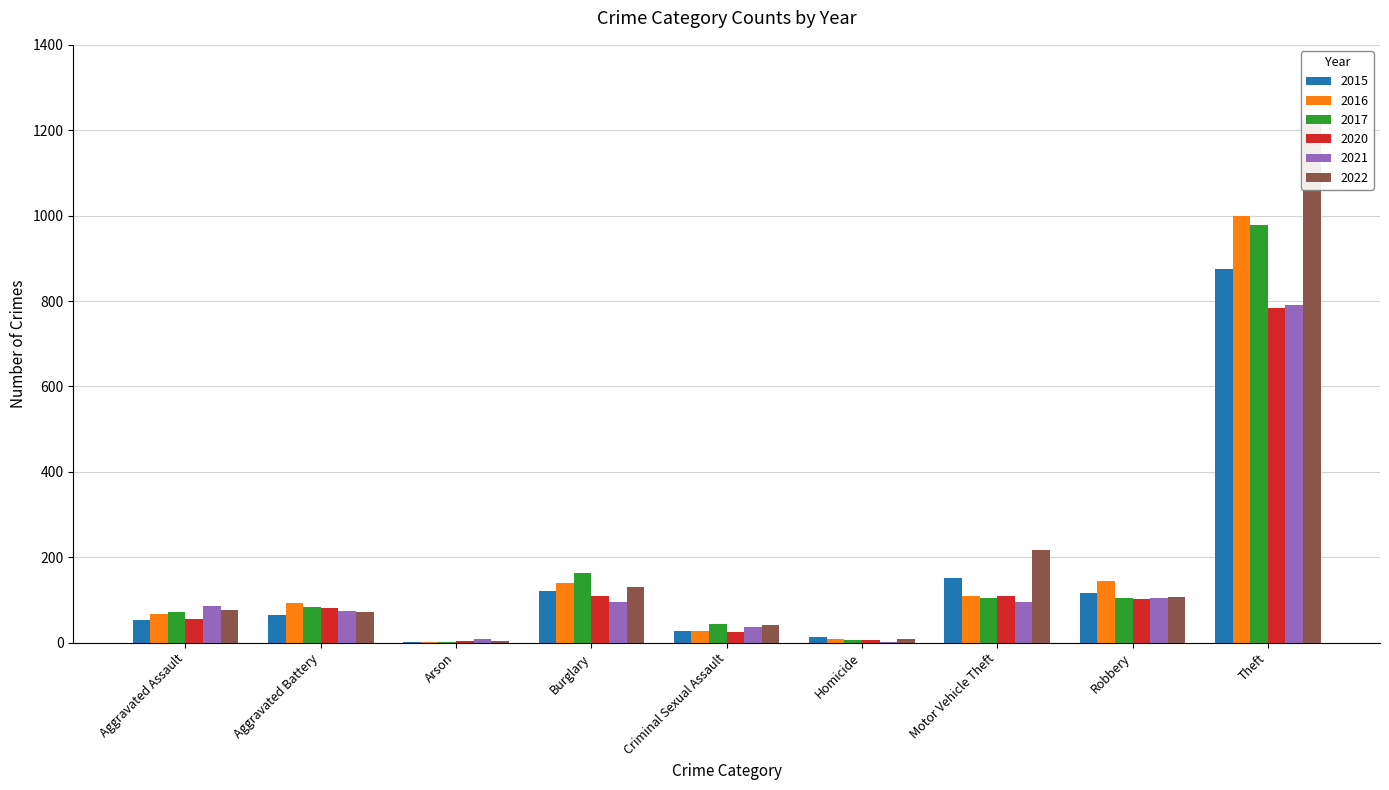

True or false: 2017 has a value of 1 at Arson.

False